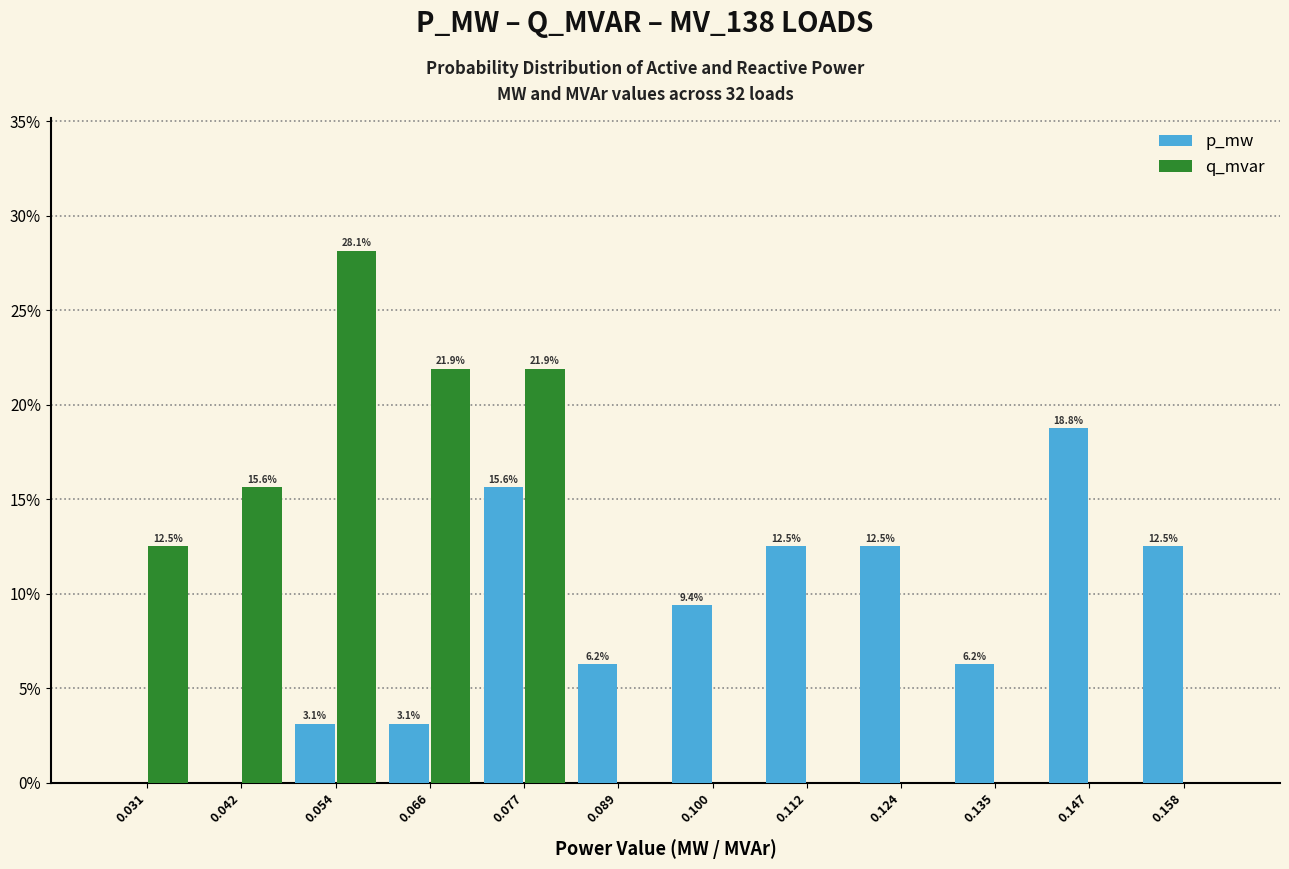

In the p_mw series, which range on the x-axis has the tallest bar?

0.140 to 0.152